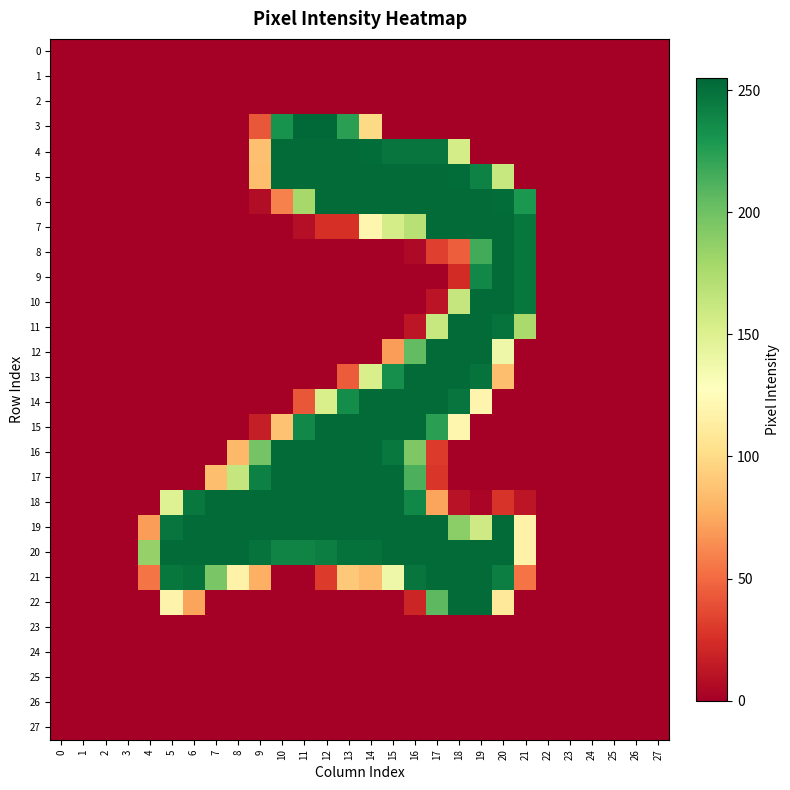

Rank the series at 27 from lowest to highest value.

0, 1, 2, 3, 4, 5, 6, 7, 8, 9, 10, 11, 12, 13, 14, 15, 16, 17, 18, 19, 20, 21, 22, 23, 24, 25, 26, 27